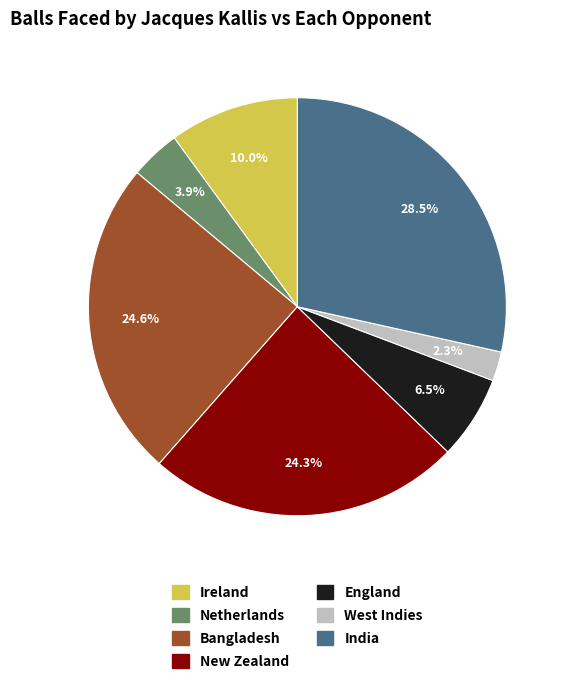

Which has a higher value, Ireland or India?

India